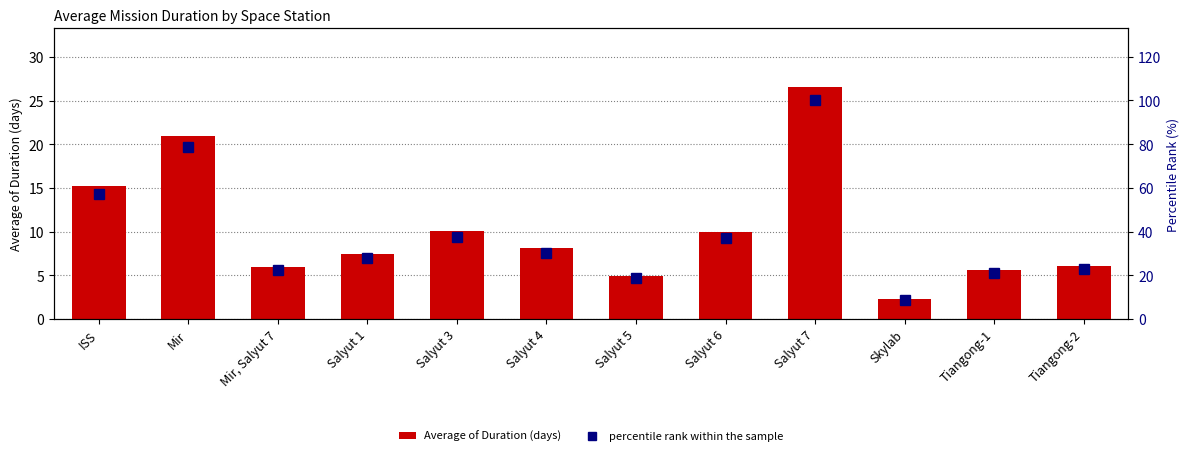

What position from the left is Mir, Salyut 7?

3